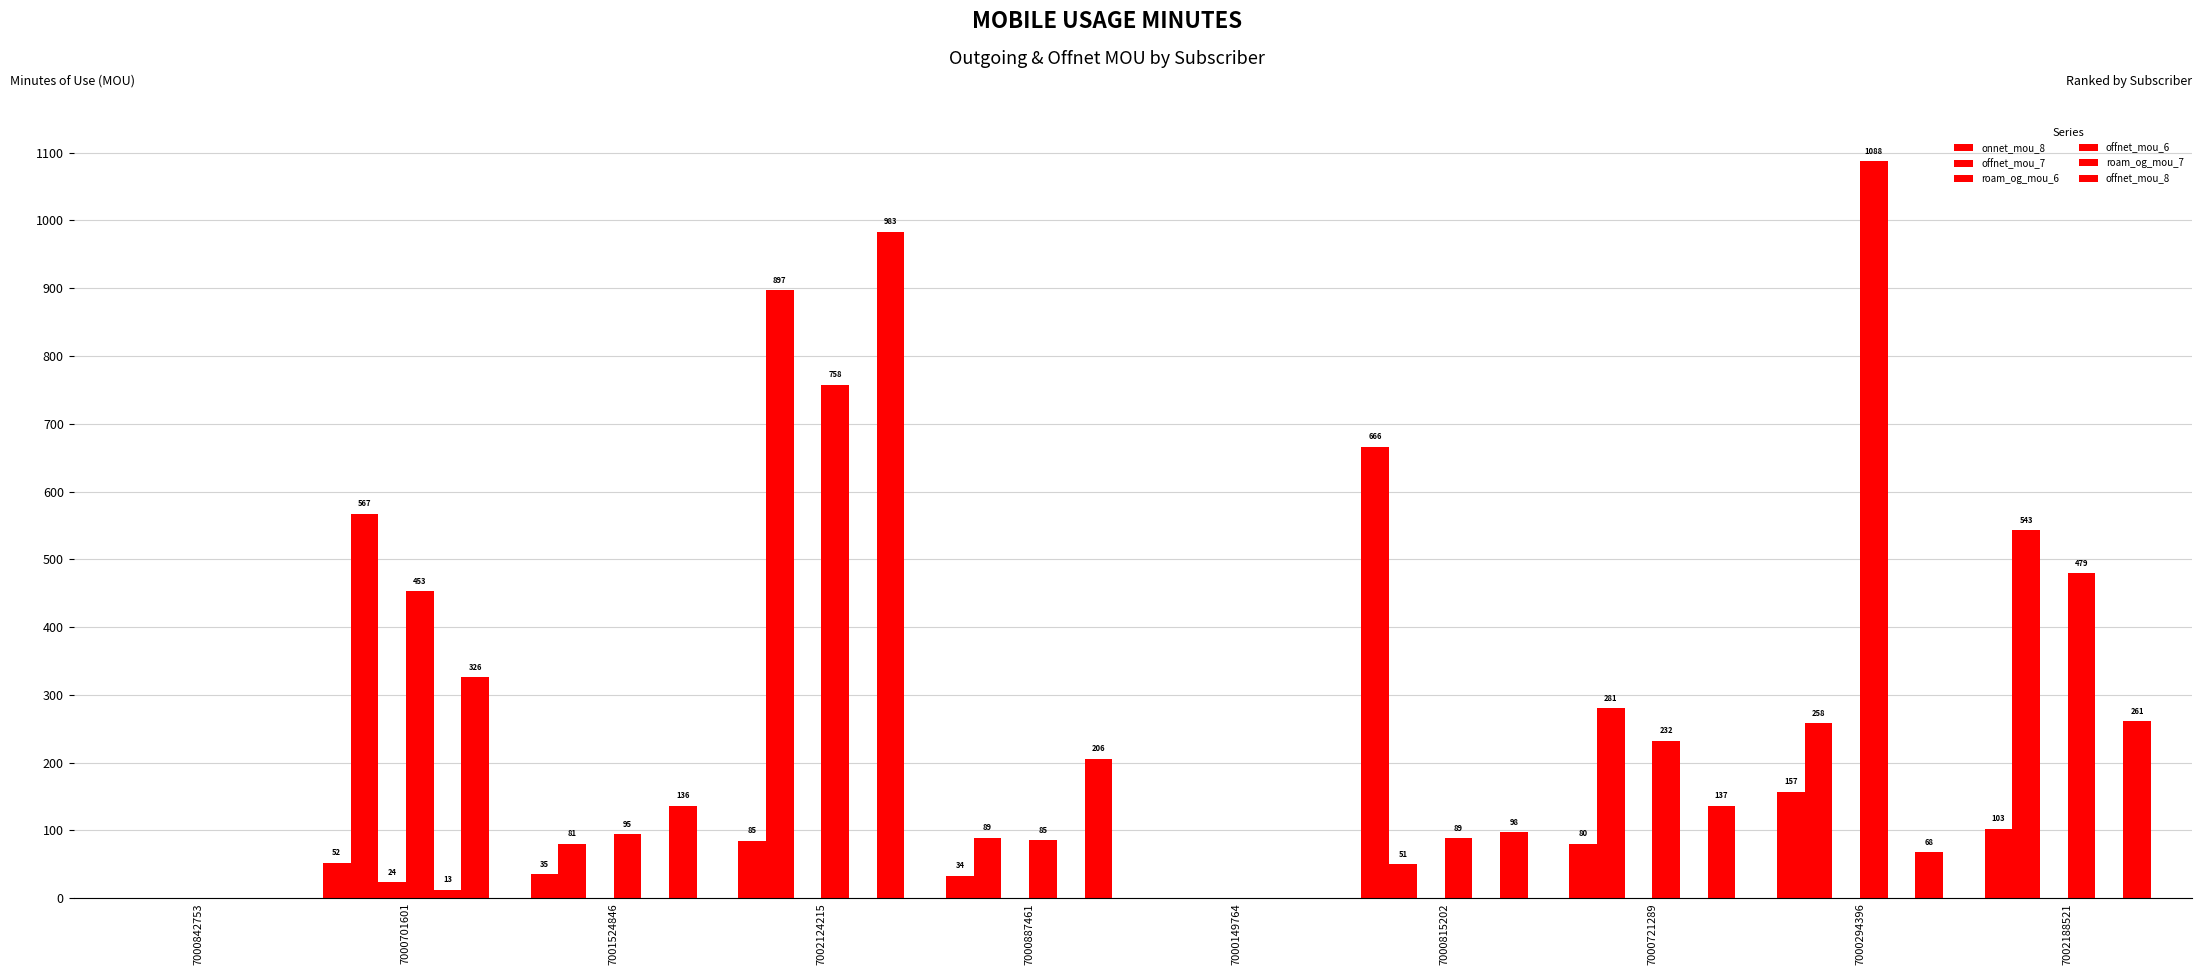

How many categories are shown in the chart?

10